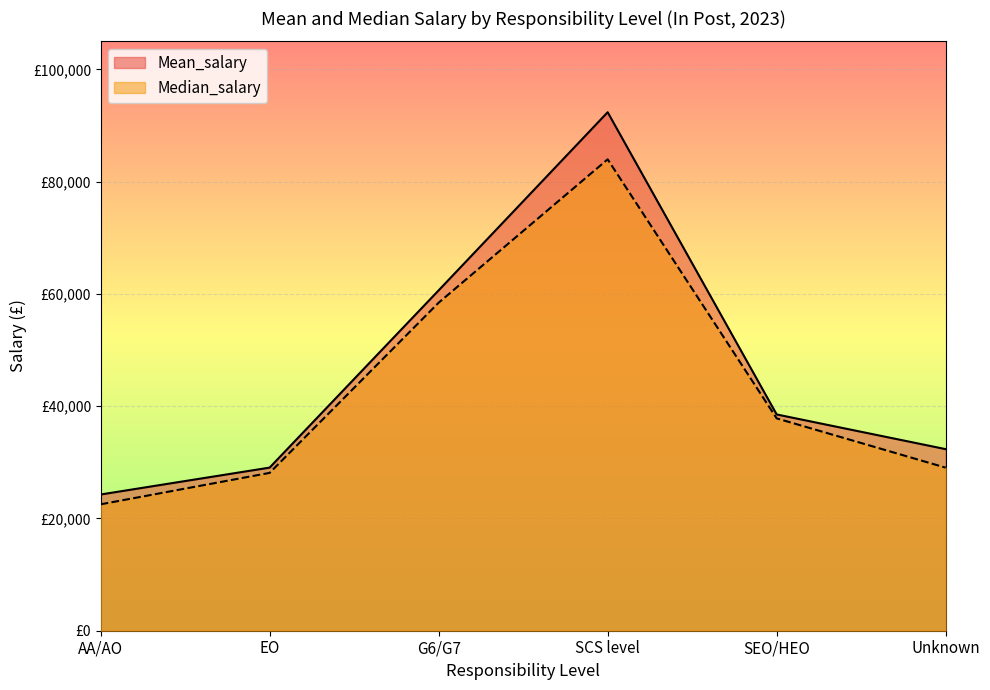

What value does the Mean_salary series have at SCS level, to the nearest 10?

92370